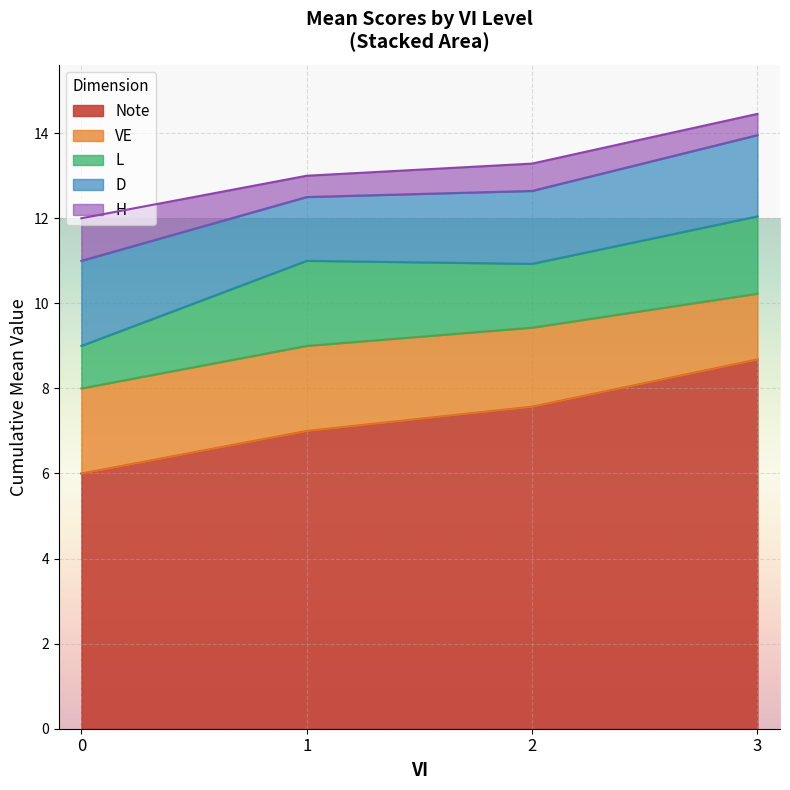

At which category is the sum across all series the highest?

3